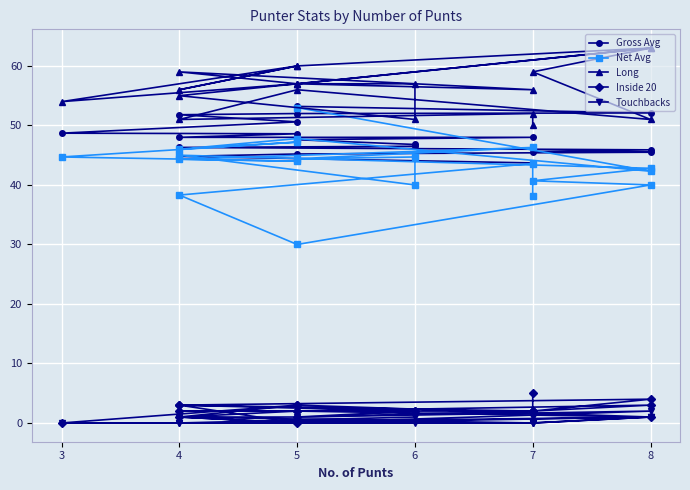

What are all the series names shown in the legend?

Gross Avg, Net Avg, Long, Inside 20, Touchbacks